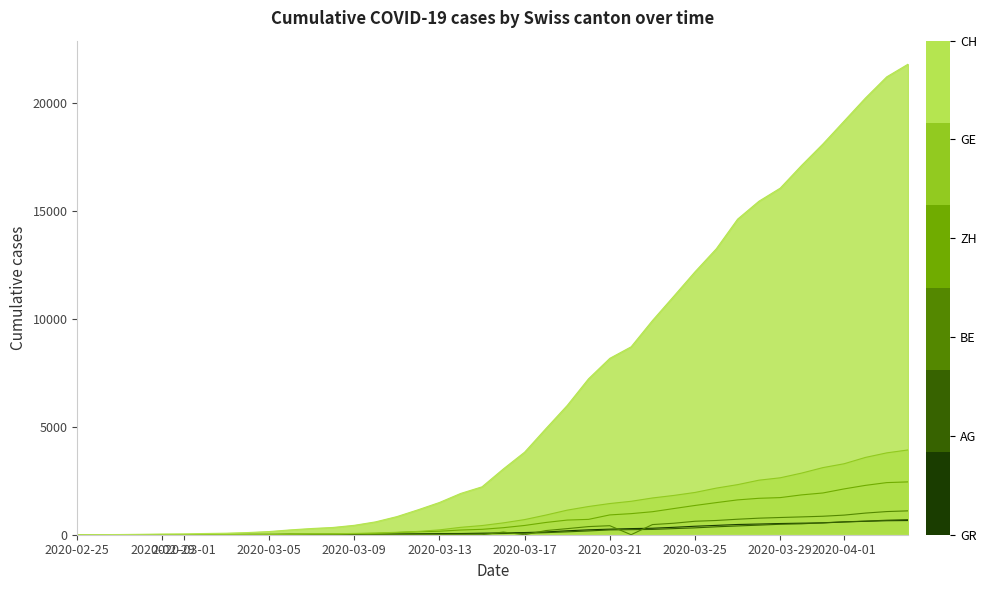

What is the maximum value shown in the chart?

21804